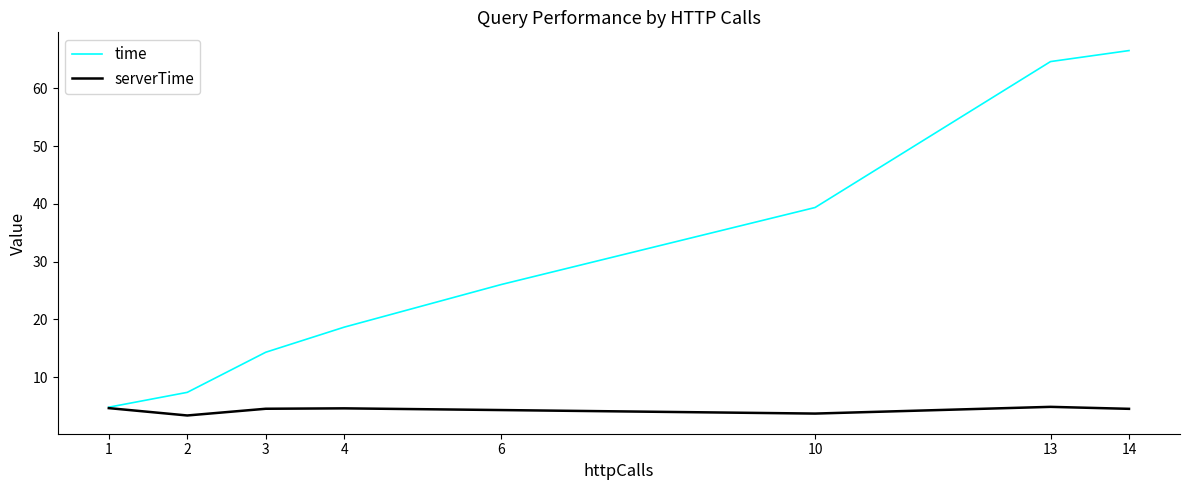

Count the serverTime values in the range 4 to 5.

6